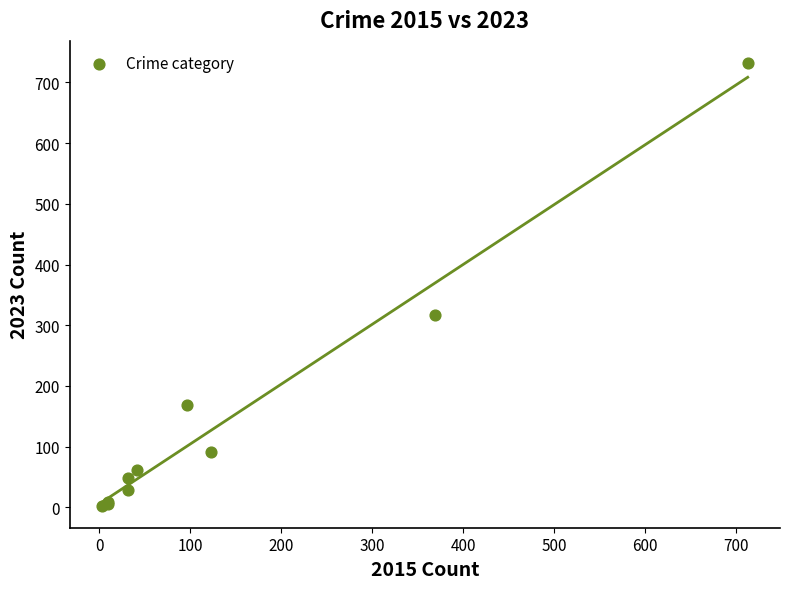

What Y value in the scatter plot is closest to 367?

317